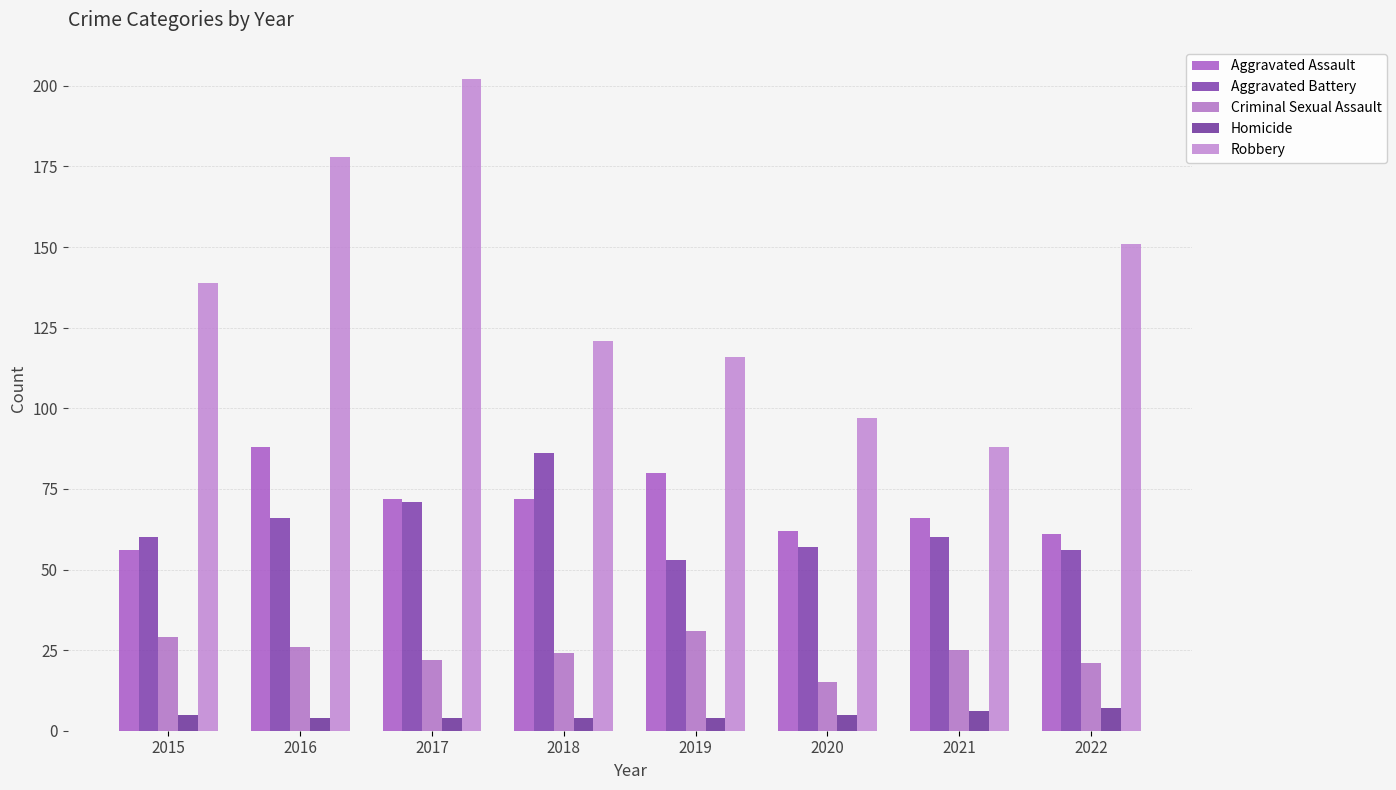

The value of Homicide at 2021 is 6. True or false?

True